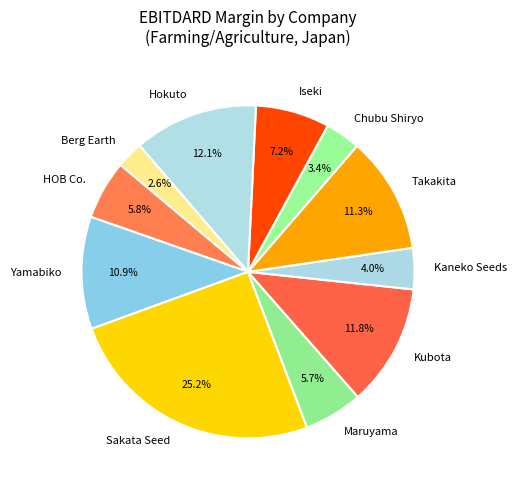

Which category has the biggest portion of the pie?

Sakata Seed